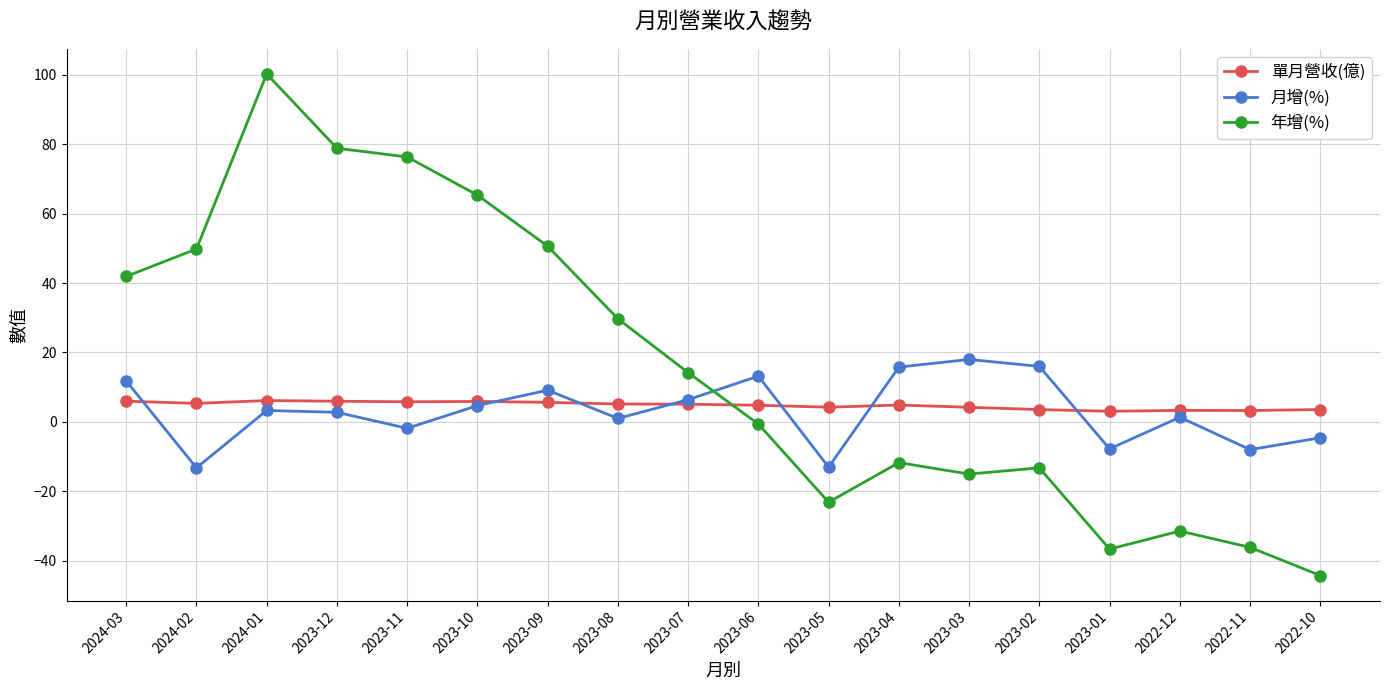

What is the maximum value for 年增(%)?

100.2